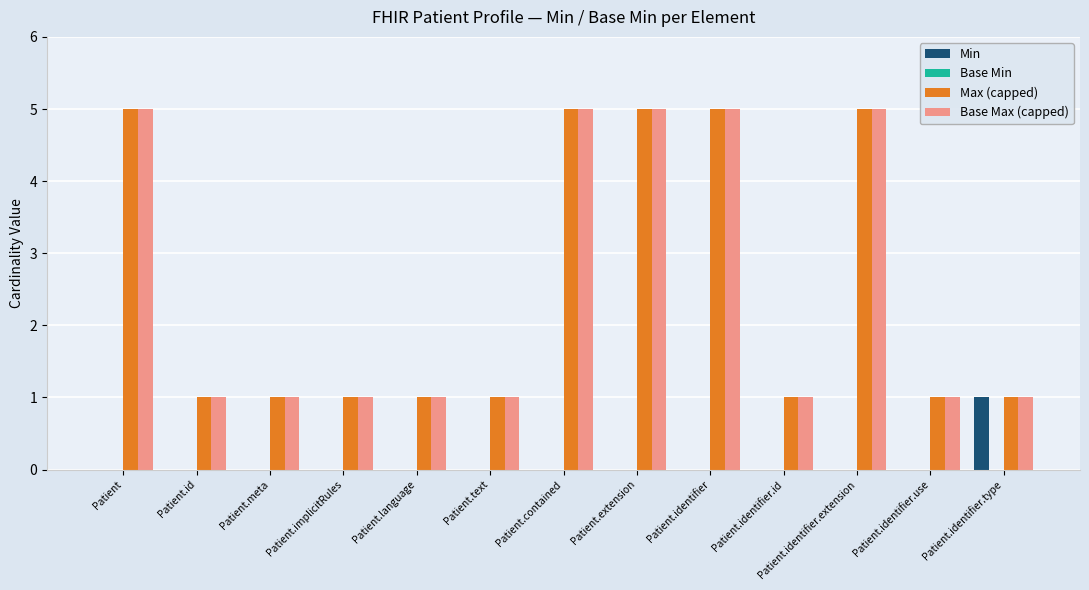

Which series changed the most between Patient.identifier.use and Patient.identifier.type?

Min